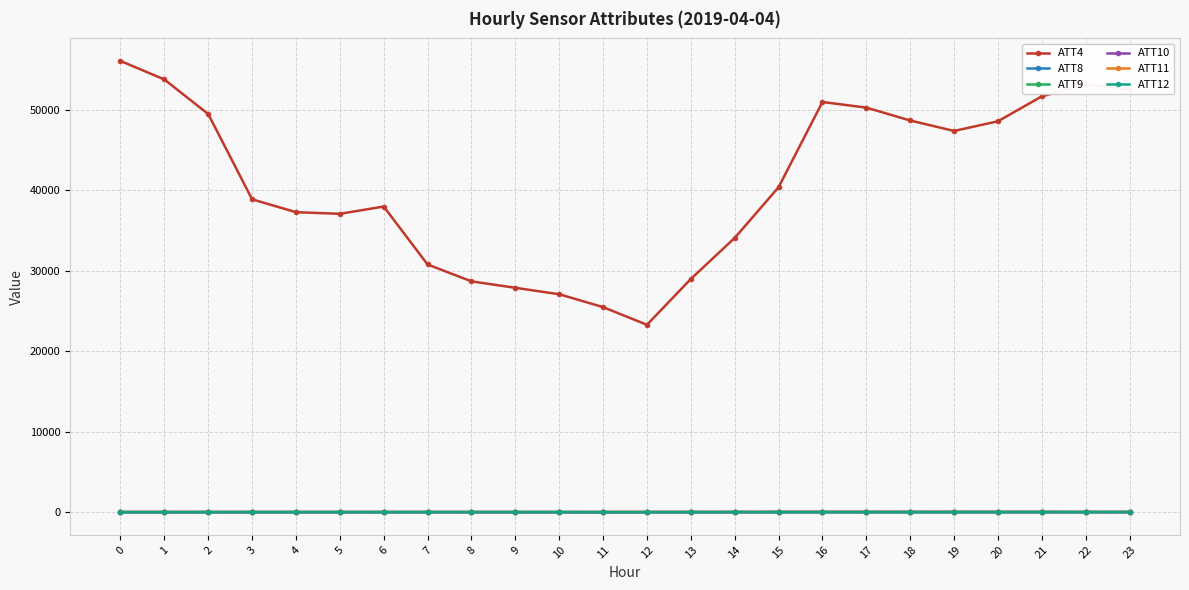

True or false: ATT8 has more than 2 interior local peaks.

True